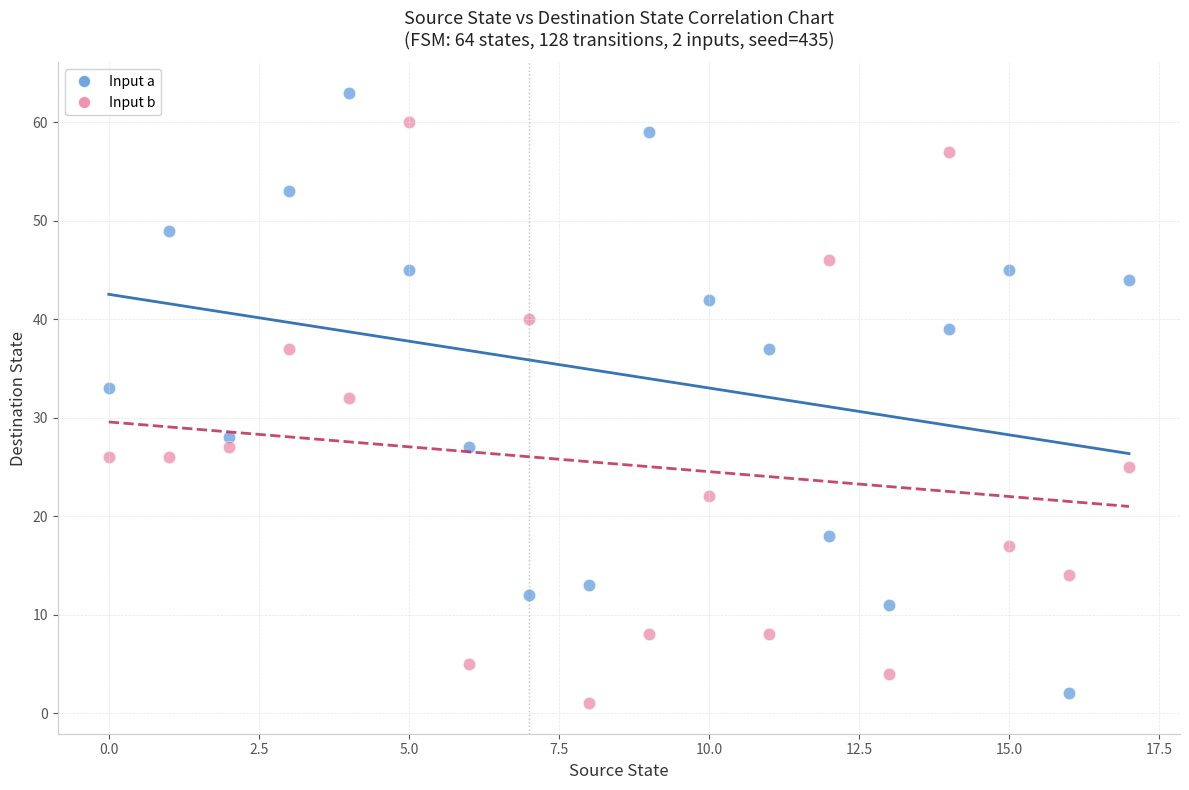

Across all data points, what is the range of Y values (max minus min)?

62